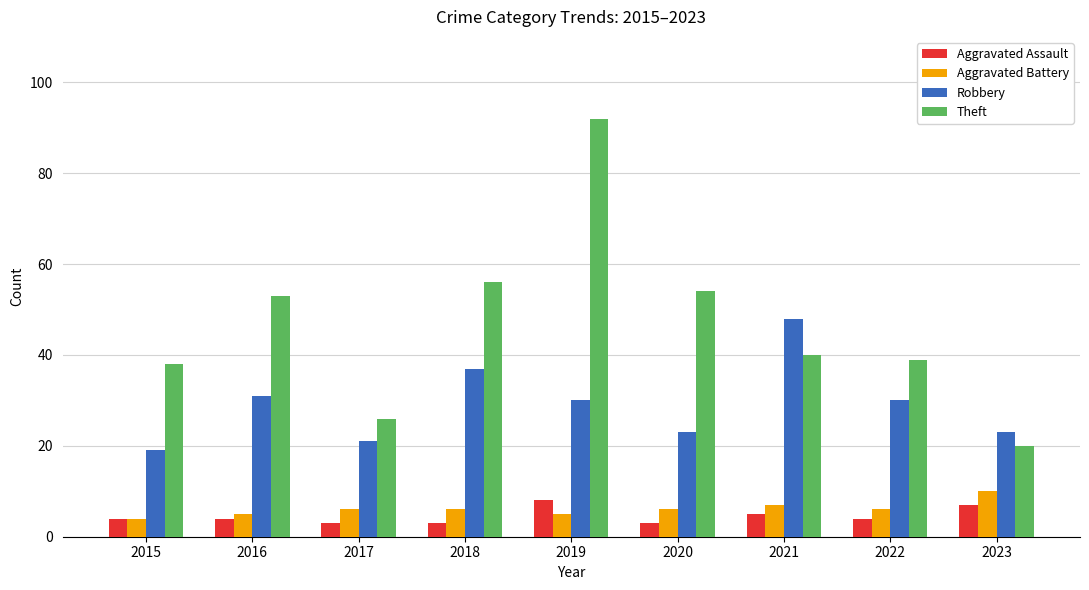

What is the smallest value displayed?

3